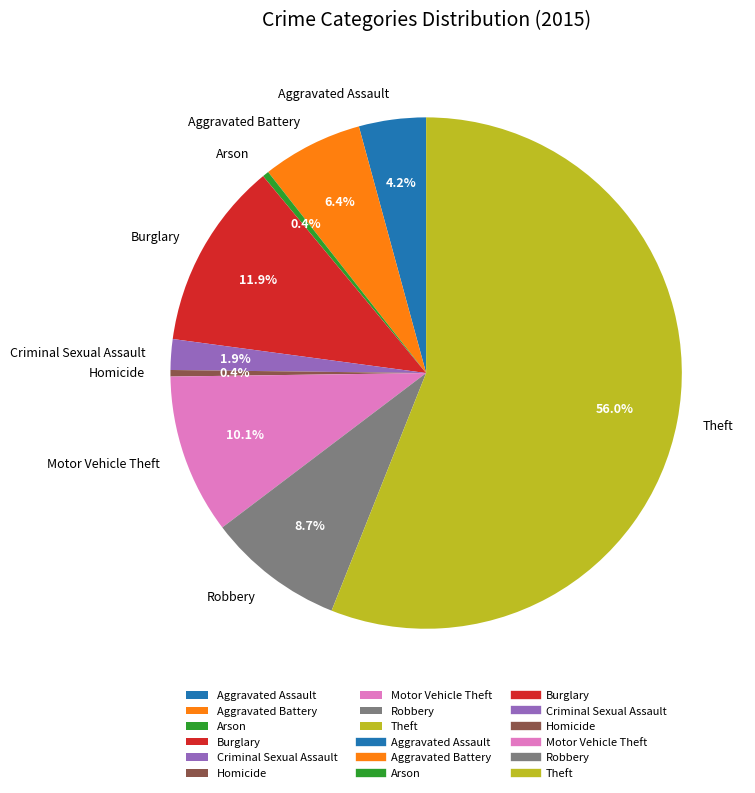

Is it true that Aggravated Assault is 4% of the pie?

True